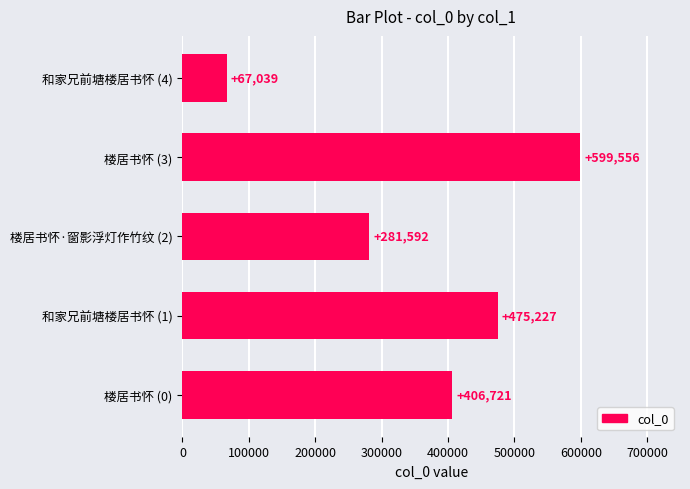

What is the minimum value shown in the chart?

67039